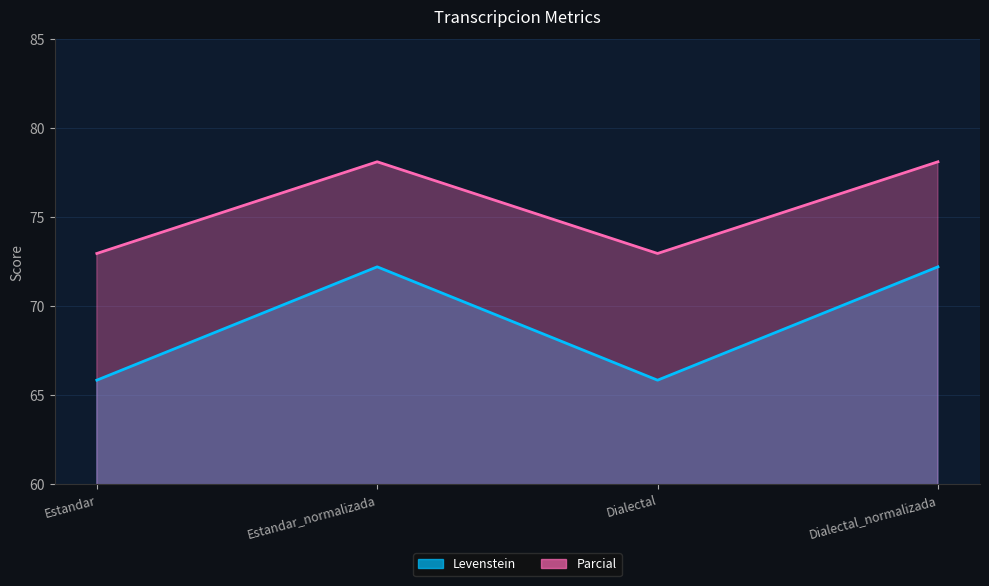

Reading left to right, list all the values displayed in this chart.

Levenstein: 65.9	72.2	65.9	72.2
Parcial: 73.0	78.1	73.0	78.1